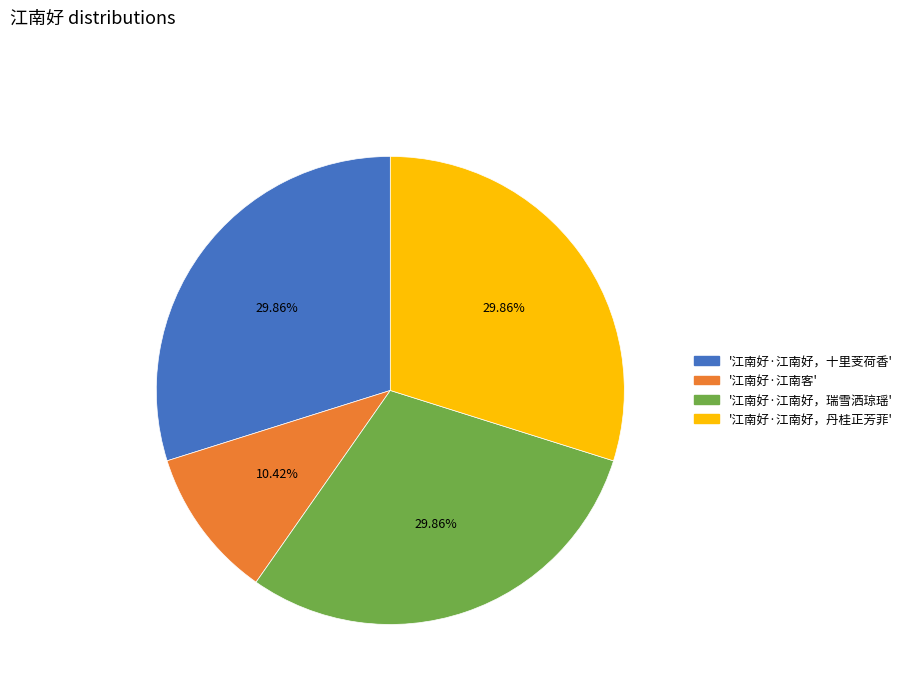

How many slices are in this pie chart?

4